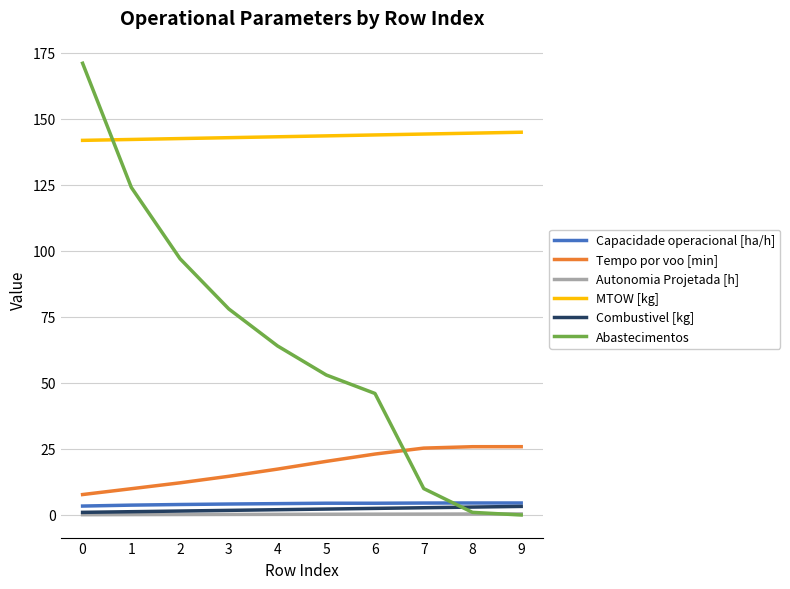

Which series has the widest spread of values?

Abastecimentos